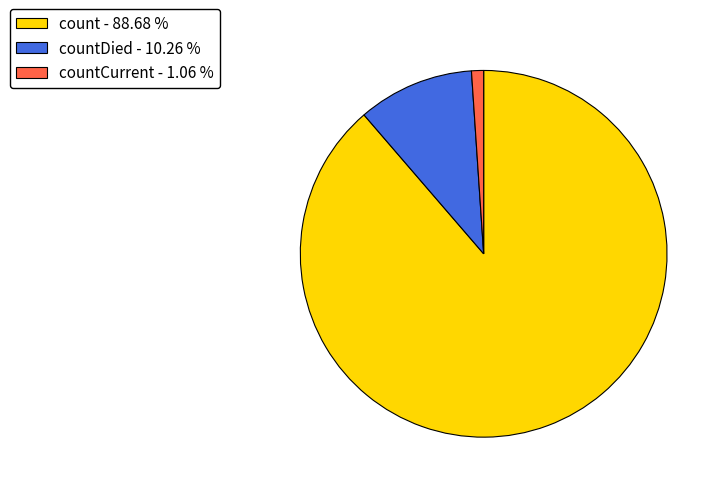

Rank the categories by value from lowest to highest.

countCurrent - 1.06 %, countDied - 10.26 %, count - 88.68 %